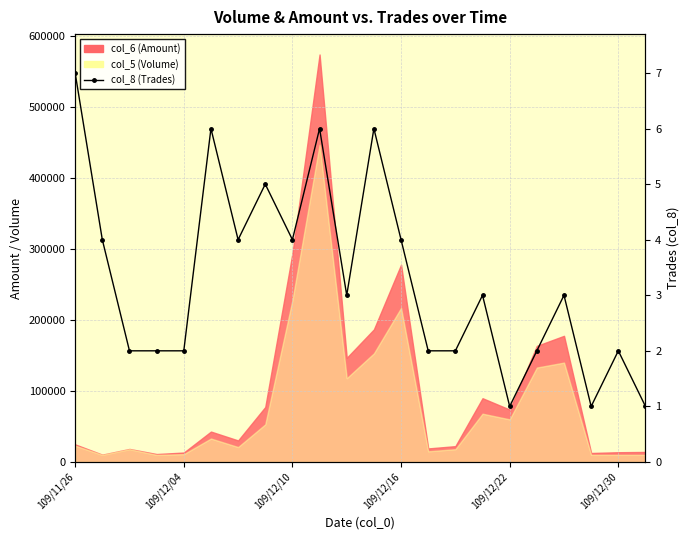

What is the average value?

3